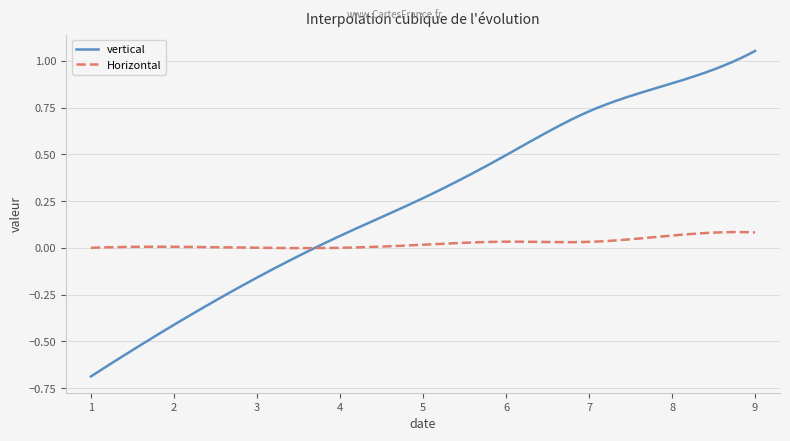

Which series has the largest total across all categories?

vertical